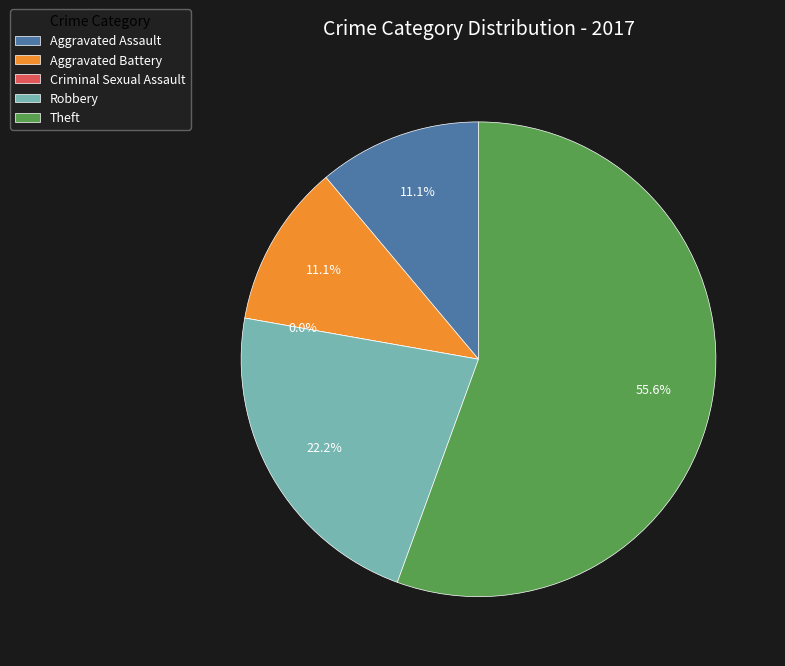

To the nearest percent, what percentage of the pie is Robbery?

22%